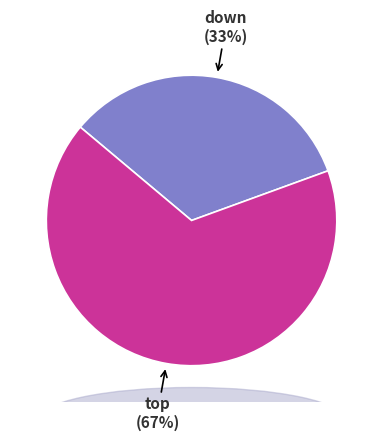

How many segments does this pie chart have?

2